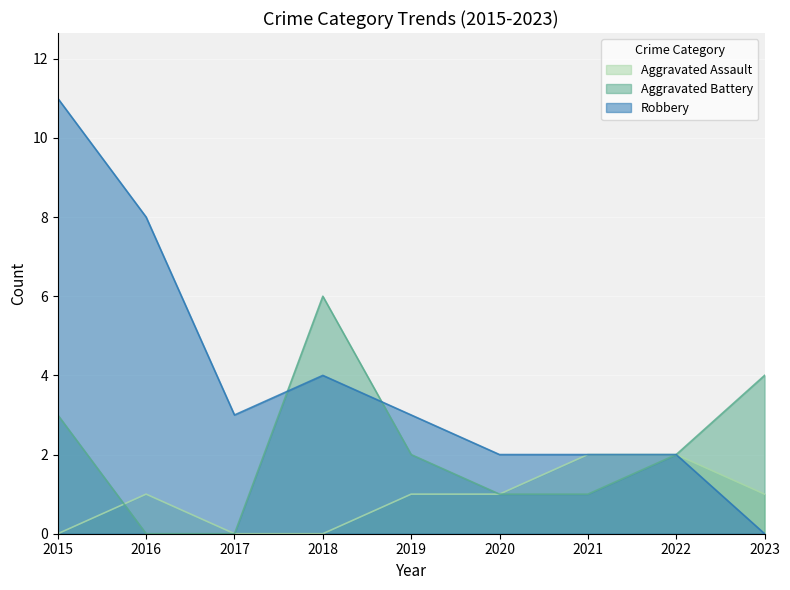

Between 2021 and 2022, which series saw the biggest shift?

Aggravated Battery